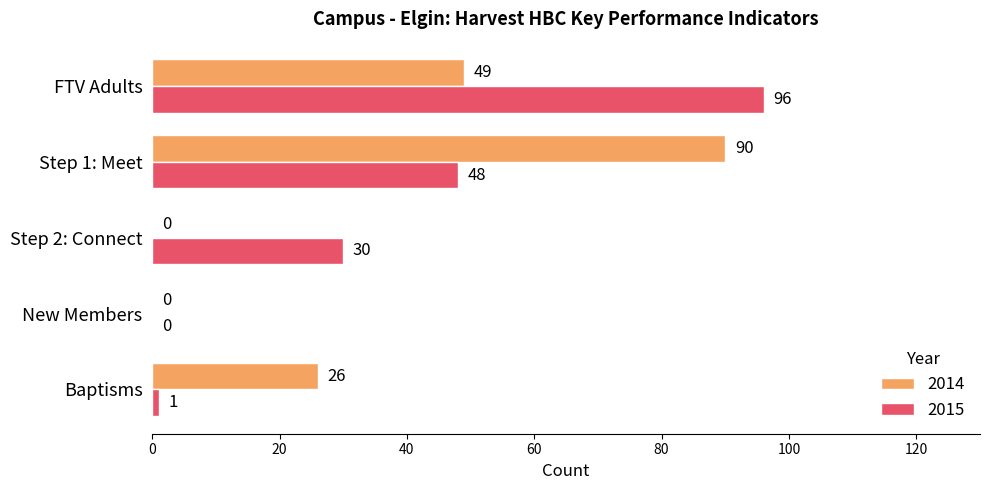

Count the number of data series in this chart.

2